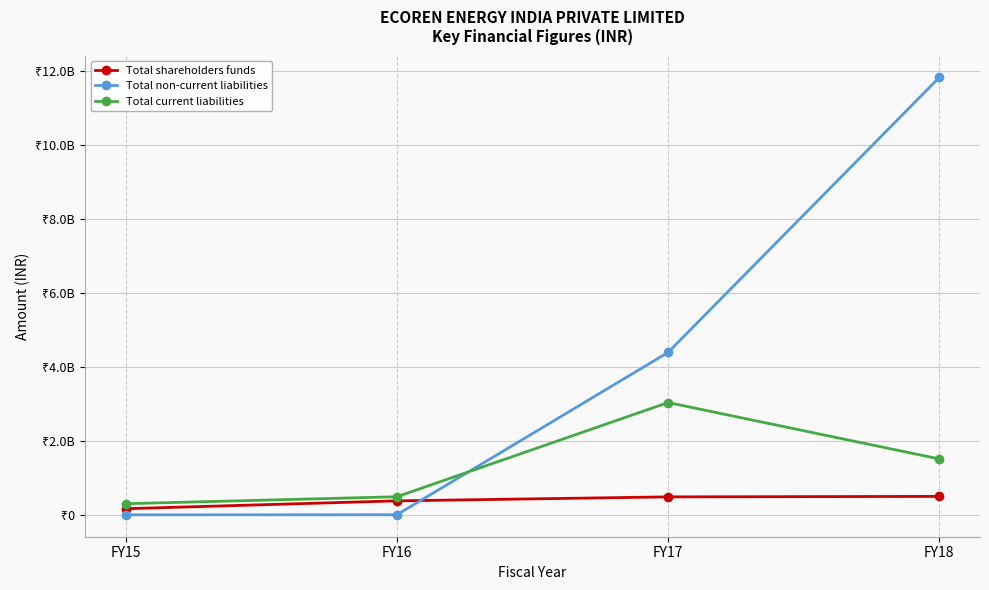

Which category has the lowest value in the Total current liabilities series?

FY15